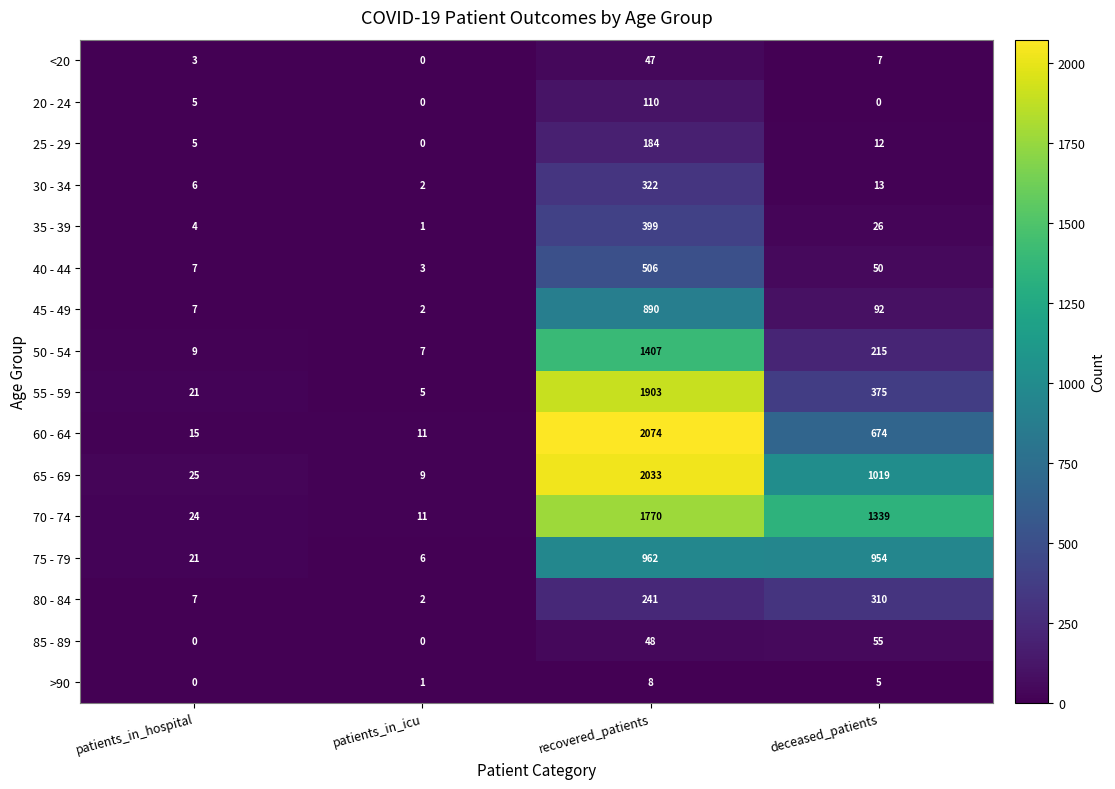

Where is 35 - 39 nearest to the value 200?

deceased_patients